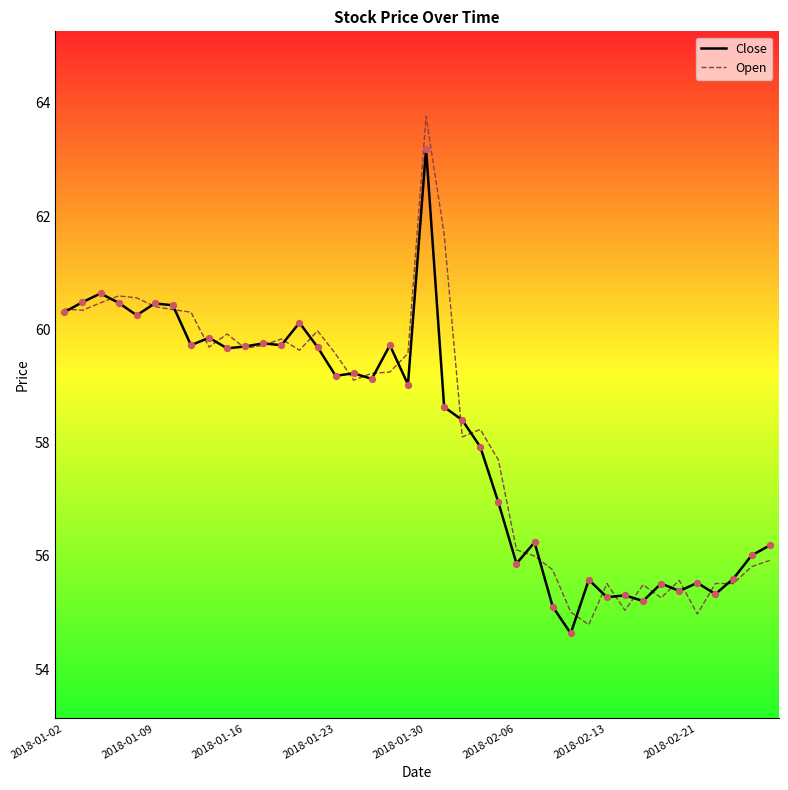

Which series has the largest total across all categories?

Open